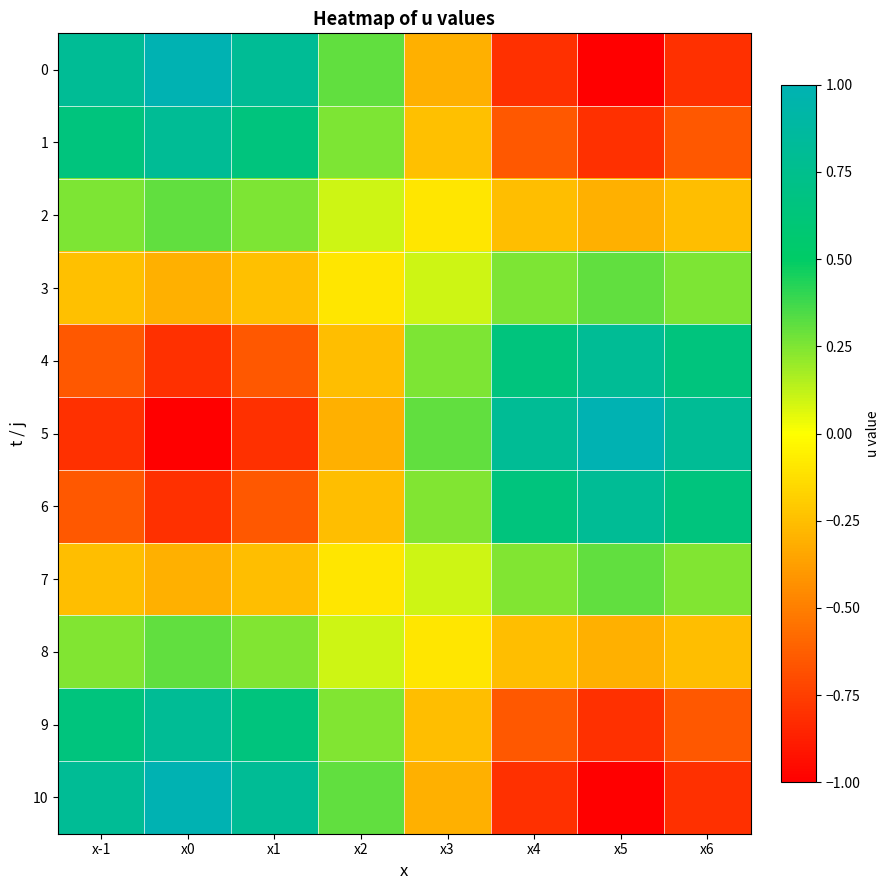

Which label corresponds to the largest value in the chart?

x0